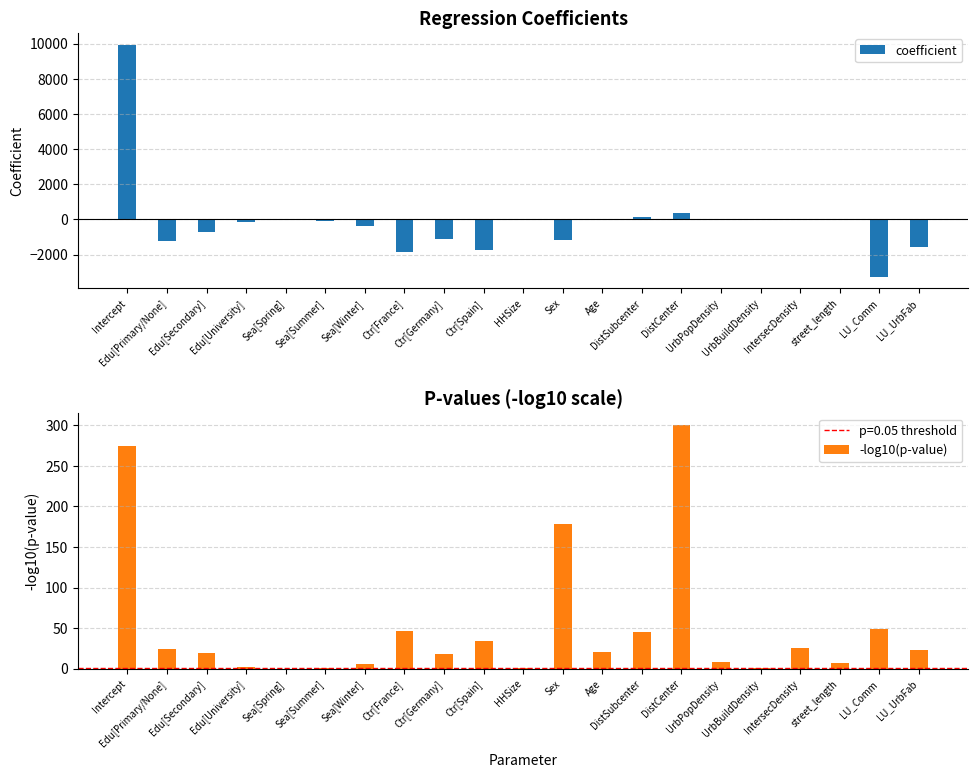

The coefficient series shows -1583.7 at Ctr[Germany]. True or false?

False